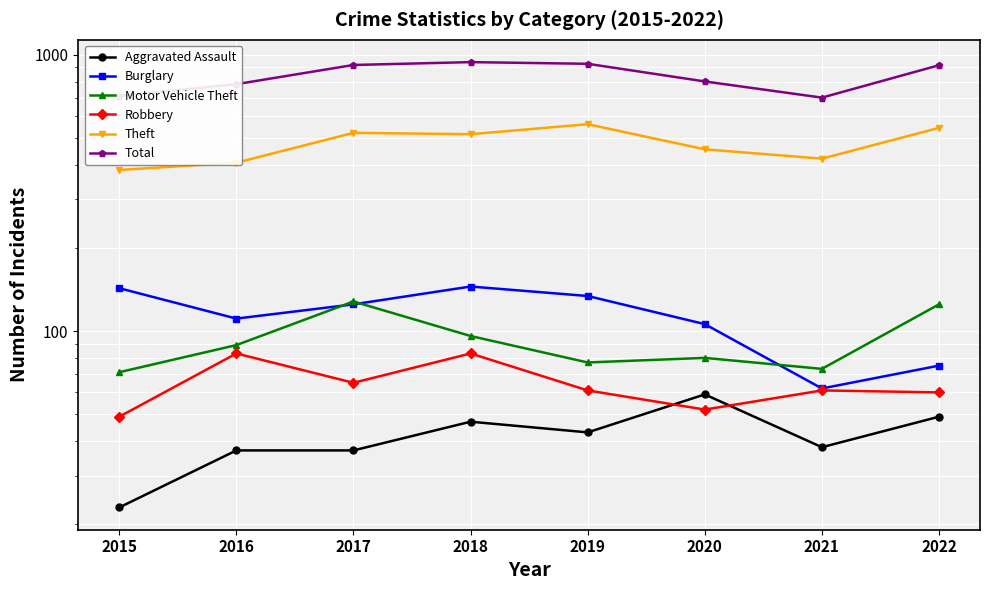

At which label does Burglary reach its minimum?

2021